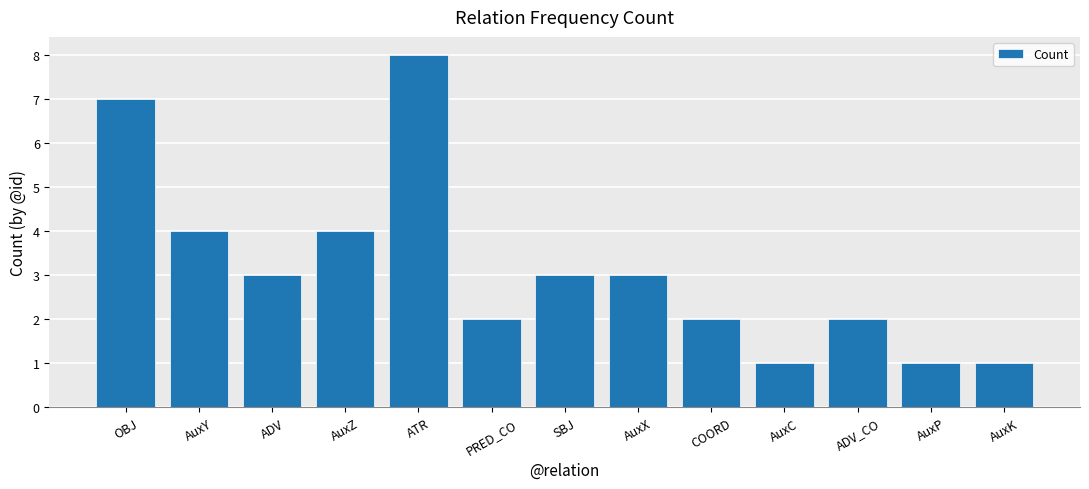

What position from the left is AuxC?

10